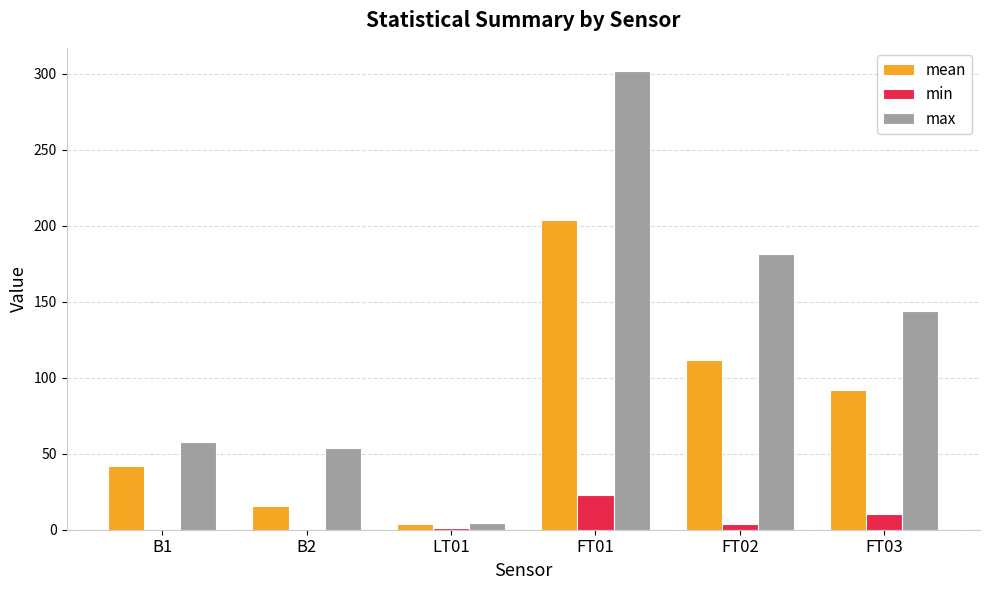

Which series has the largest range (max minus min)?

max